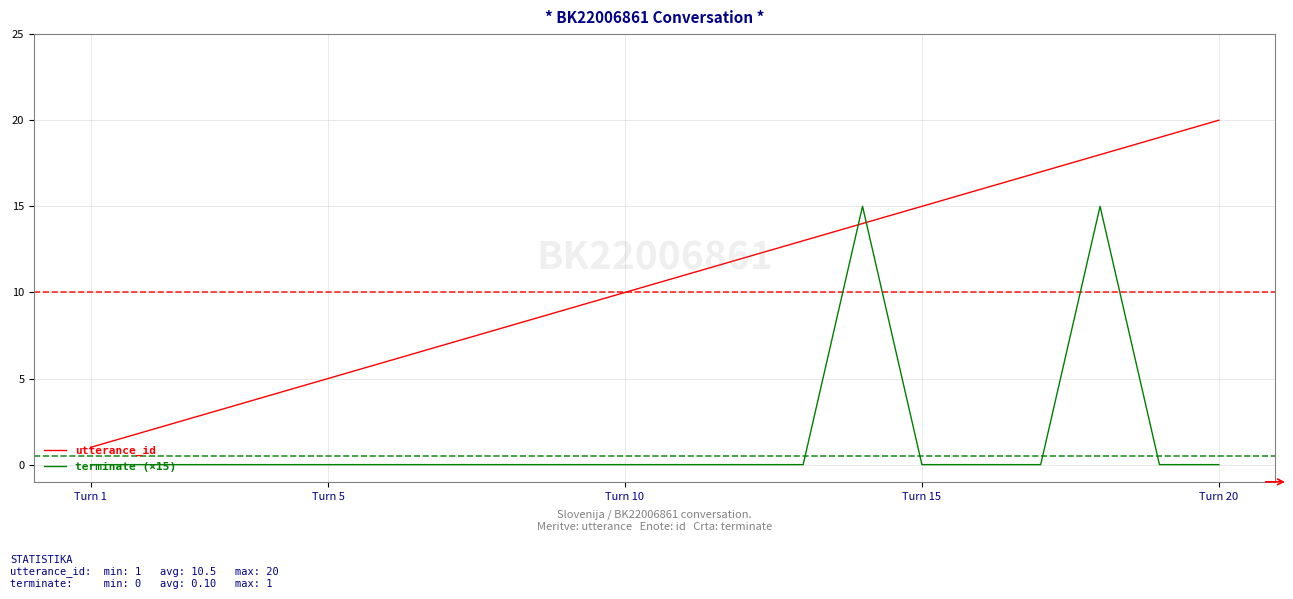

Which series has the largest range (max minus min)?

utterance_id